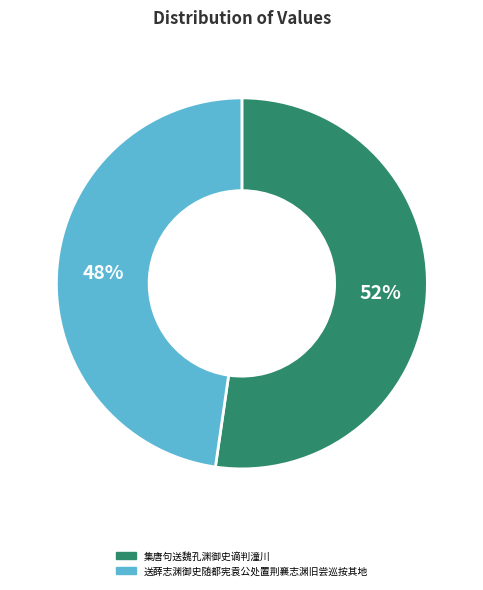

Which category has the smallest portion of the pie?

送薛志渊御史随都宪袁公处置荆襄志渊旧尝巡按其地